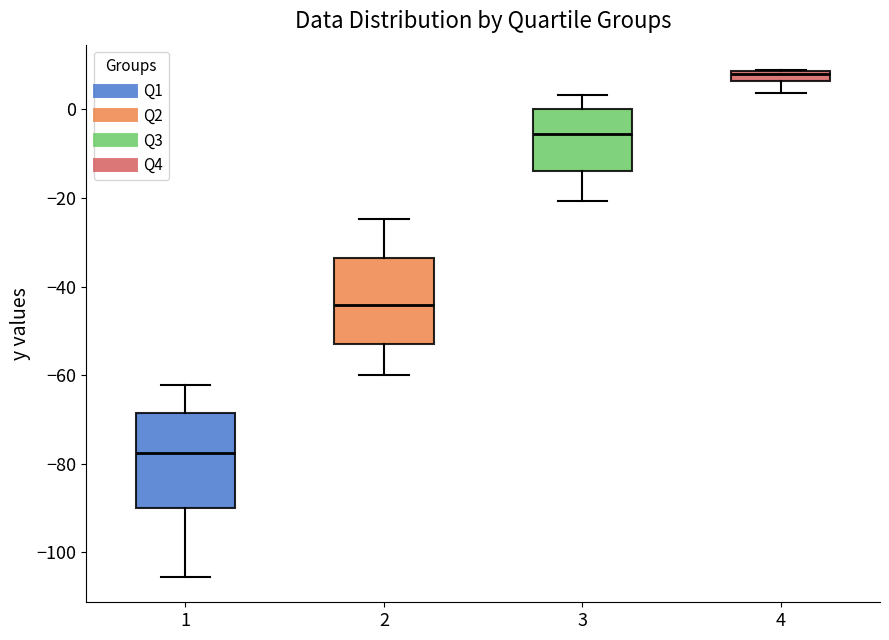

Where is the lower edge of the box at x = 4 on the y-axis? The values are not printed on the chart, so give them approximately, as read against the axis.

6